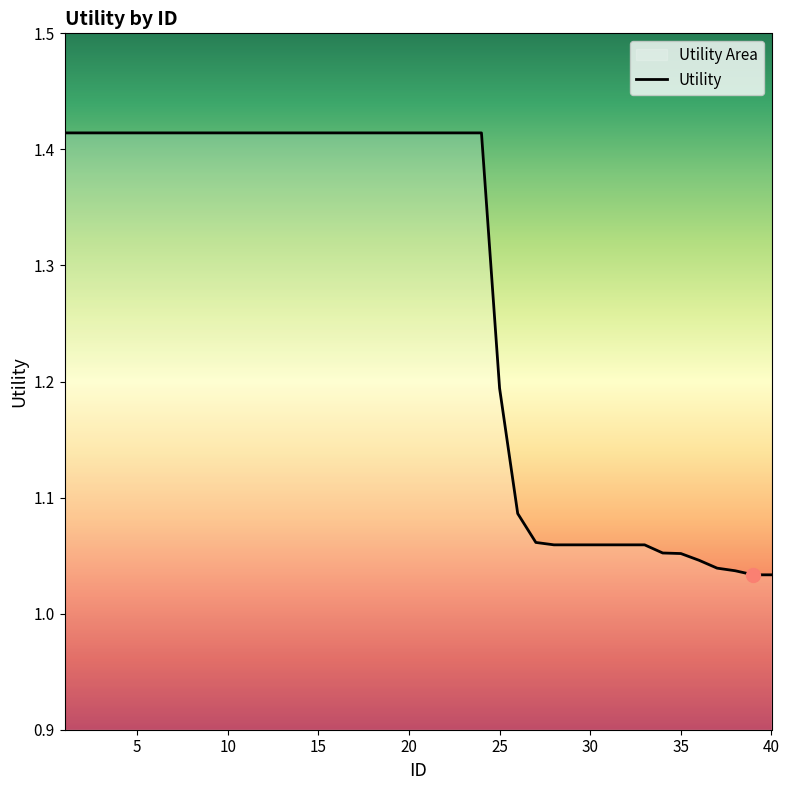

How many lines are shown in the chart?

1